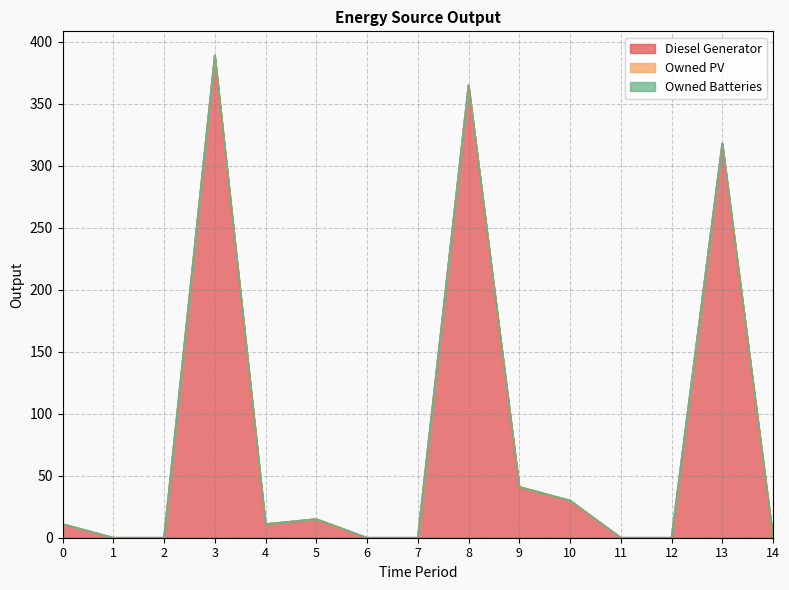

Where is the first local maximum for Diesel Generator?

3